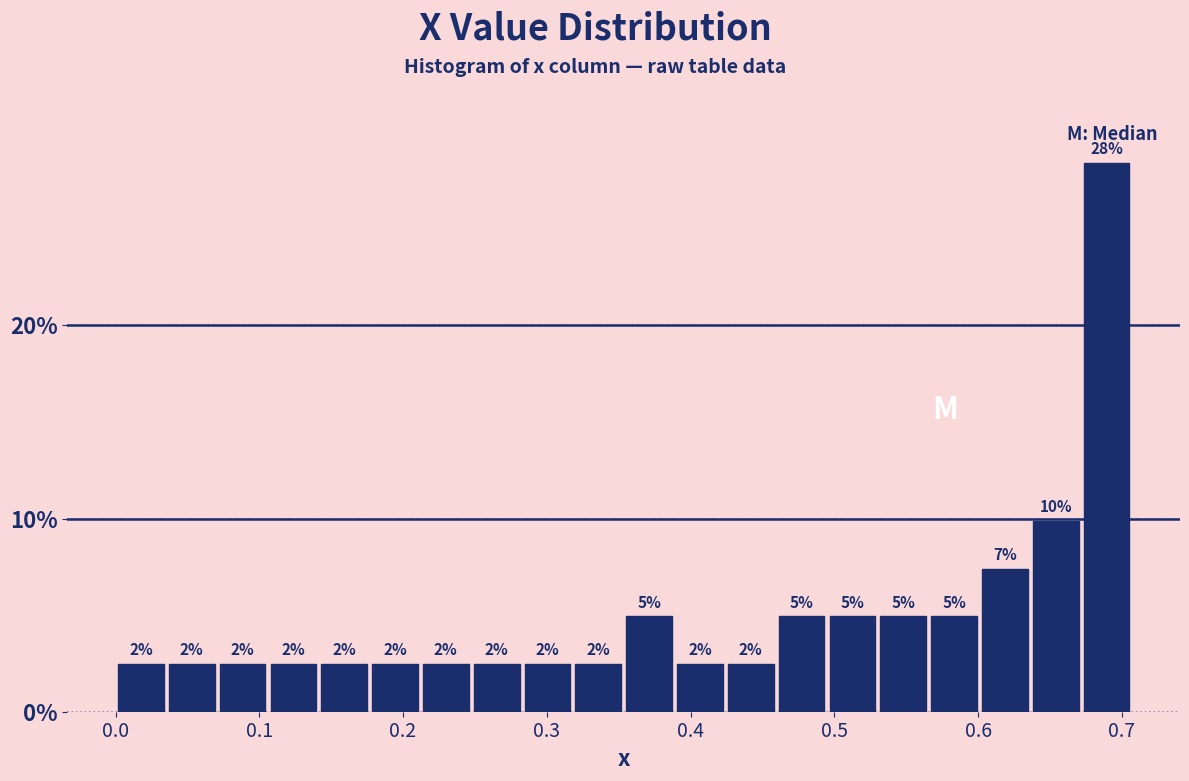

Read against the x-axis, roughly where is the centre of the tallest bar?

0.69